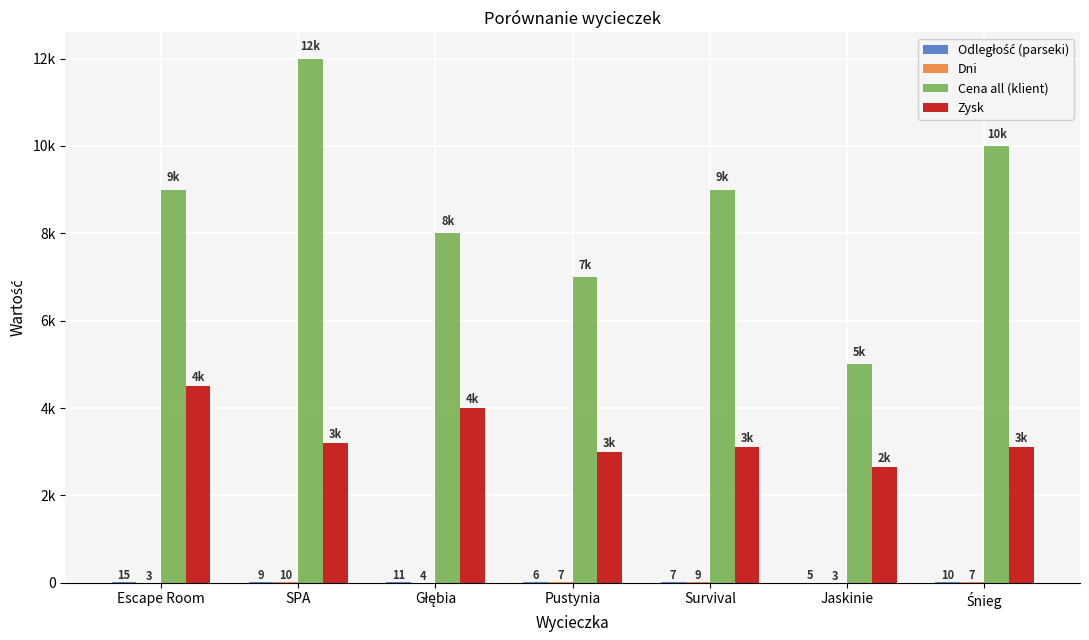

True or false: Zysk has a value of 3100 at Survival.

True